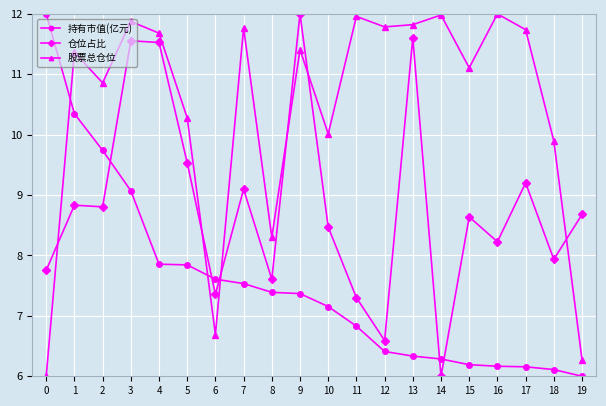

What is the greatest value displayed?

12.0